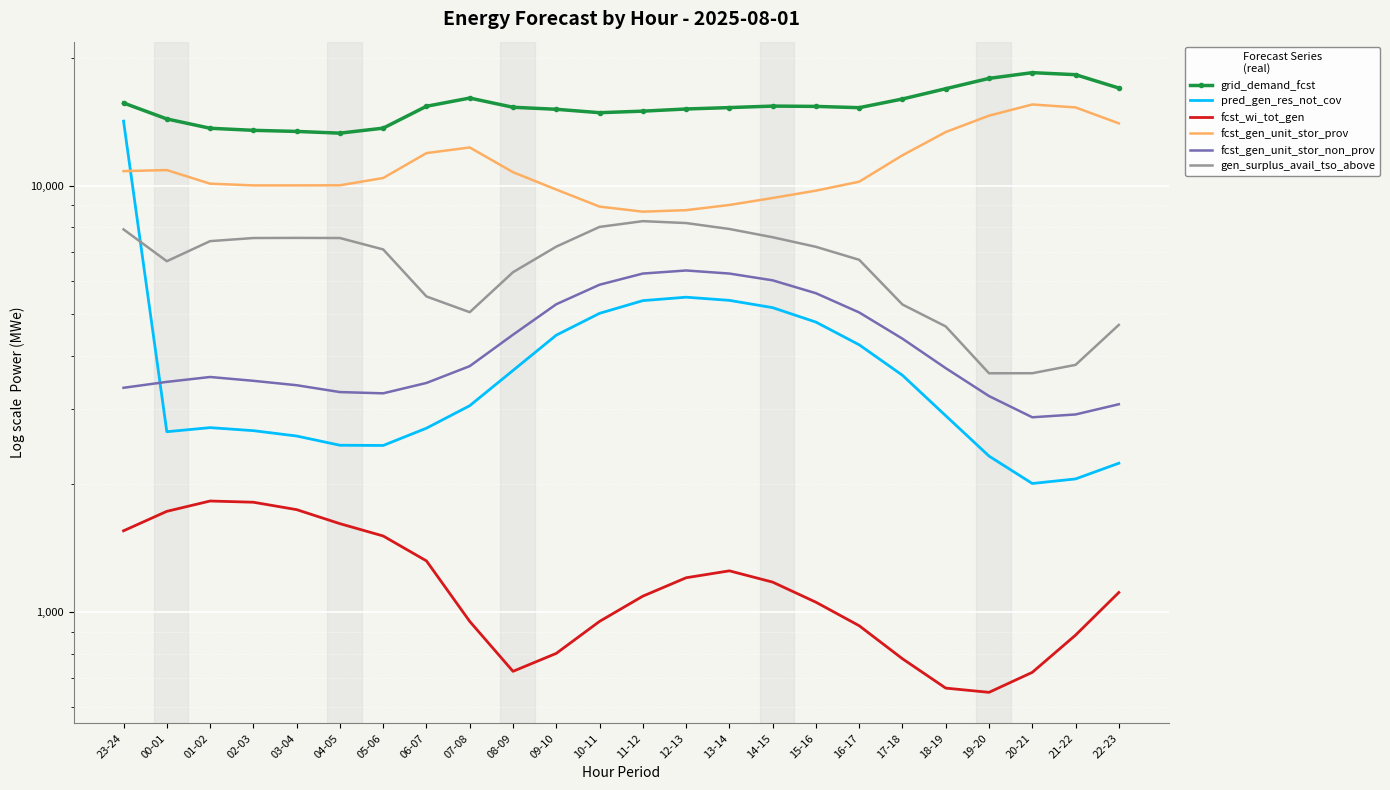

Where is the first local maximum for grid_demand_fcst?

07-08